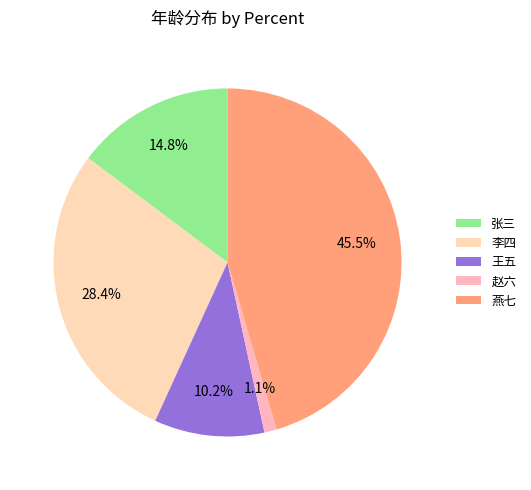

Is it true that 张三 is 28% of the pie?

False